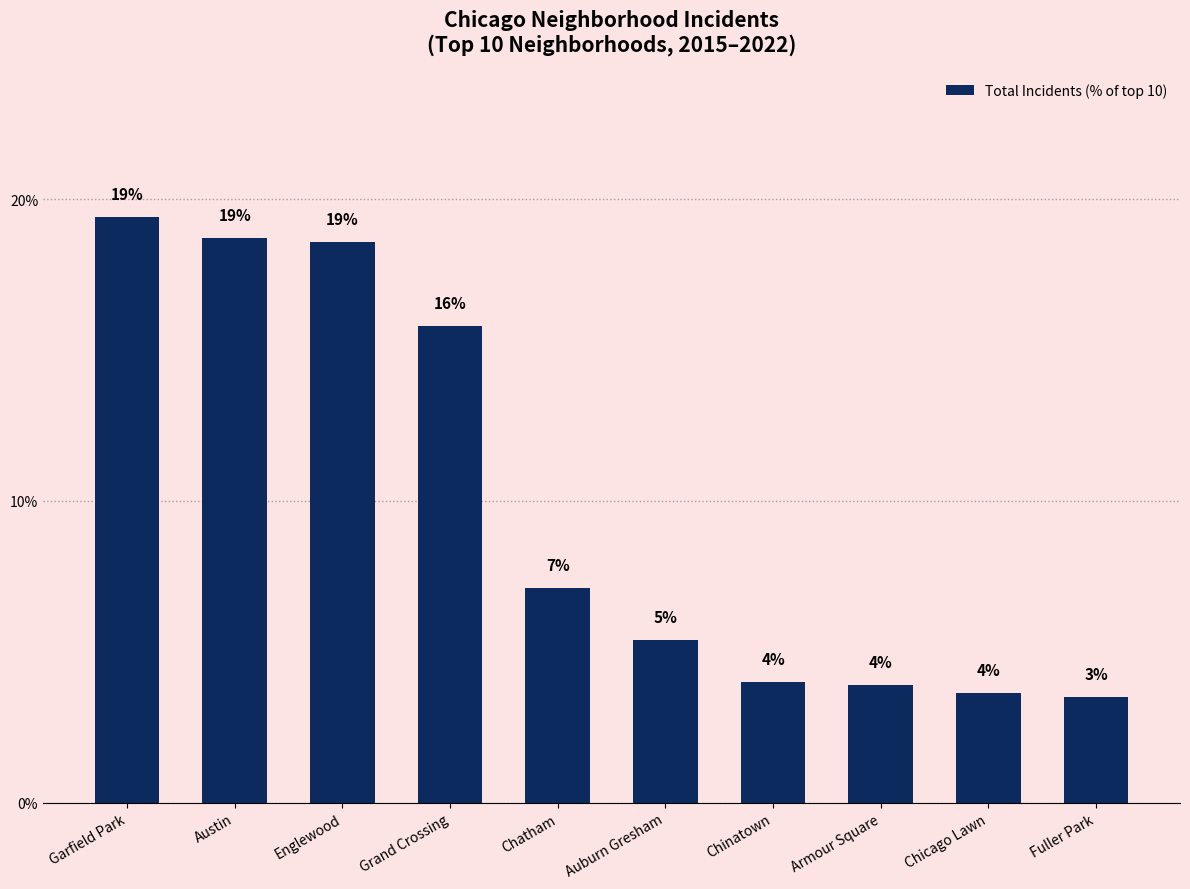

Are the bars horizontal?

No